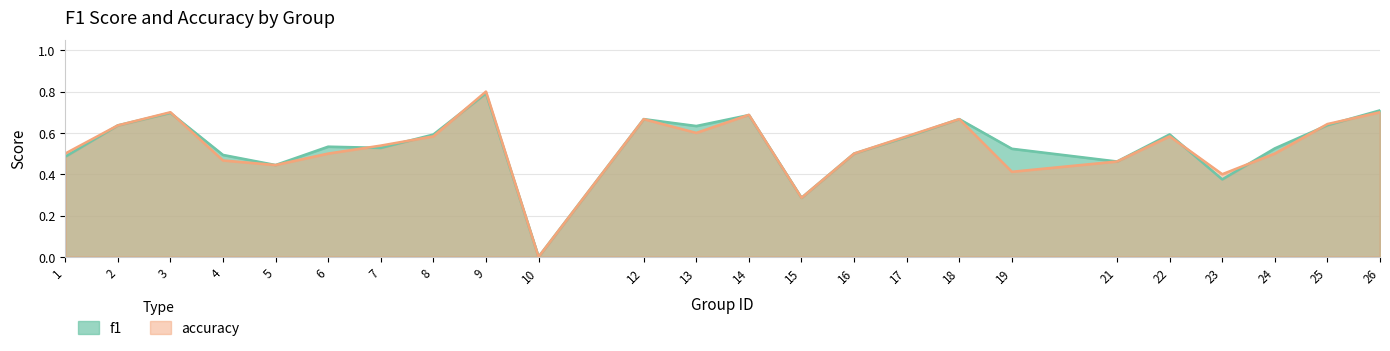

How many times do f1 and accuracy cross each other?

9